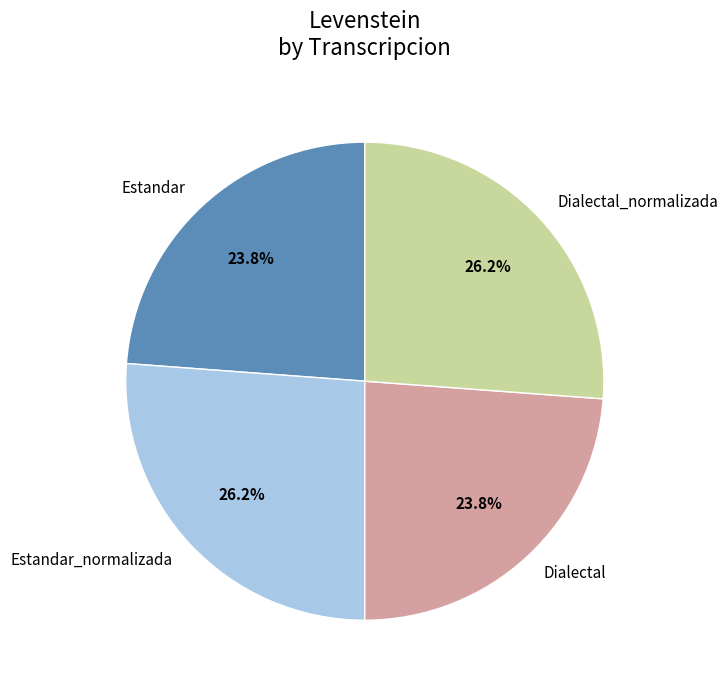

Count the number of slices in the pie.

4